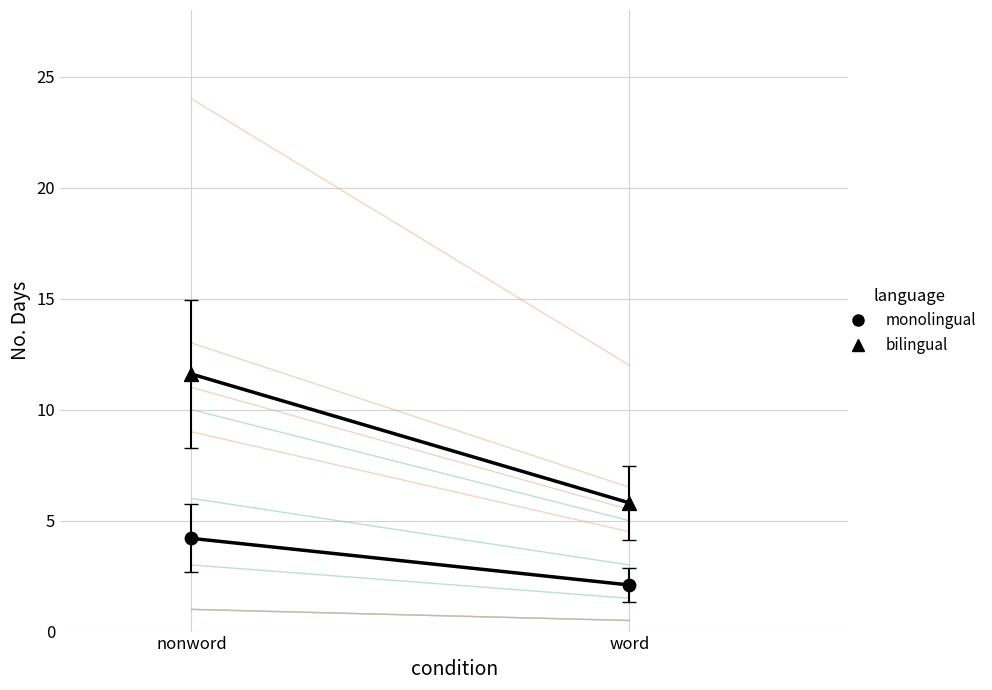

What is the total value across all series at nonword?

15.8